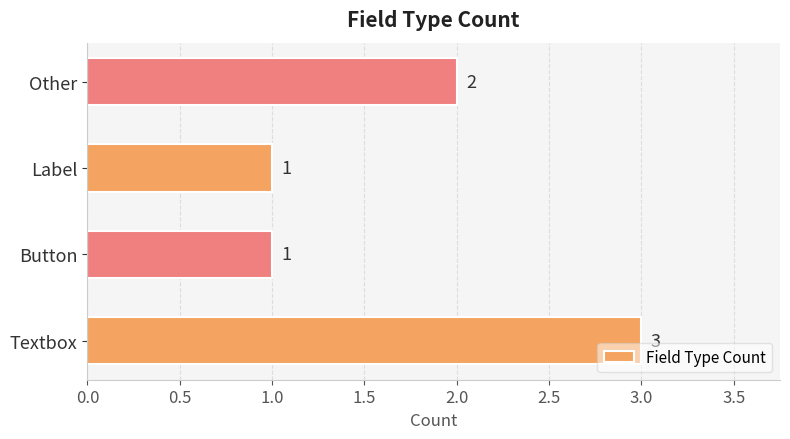

What is the sum of all values?

7